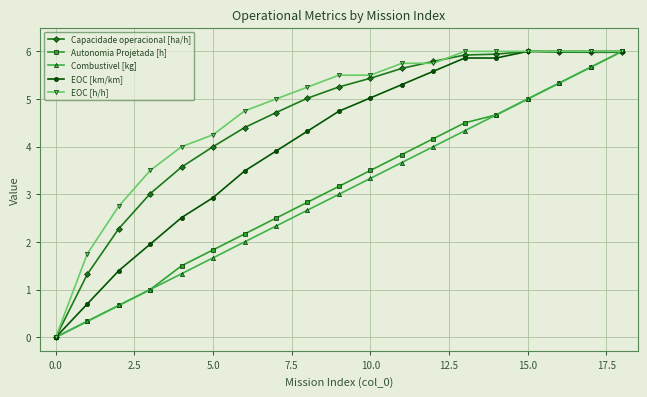

What is the greatest value displayed?

6.0